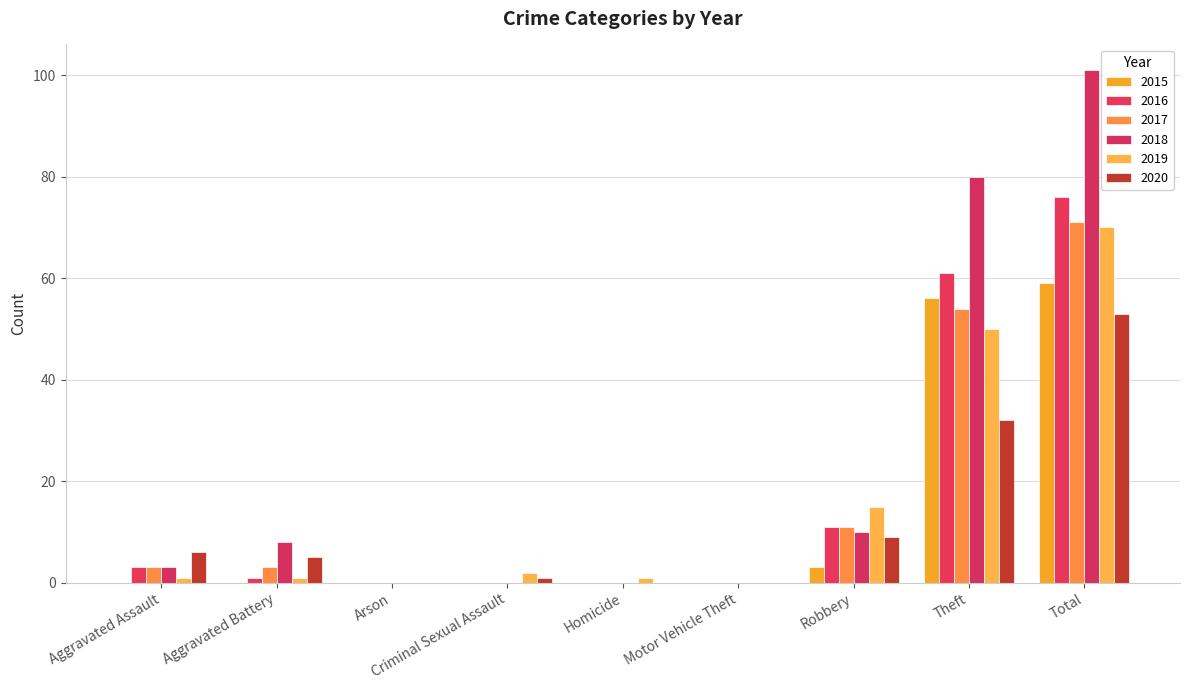

At which category is the sum across all series the highest?

Total